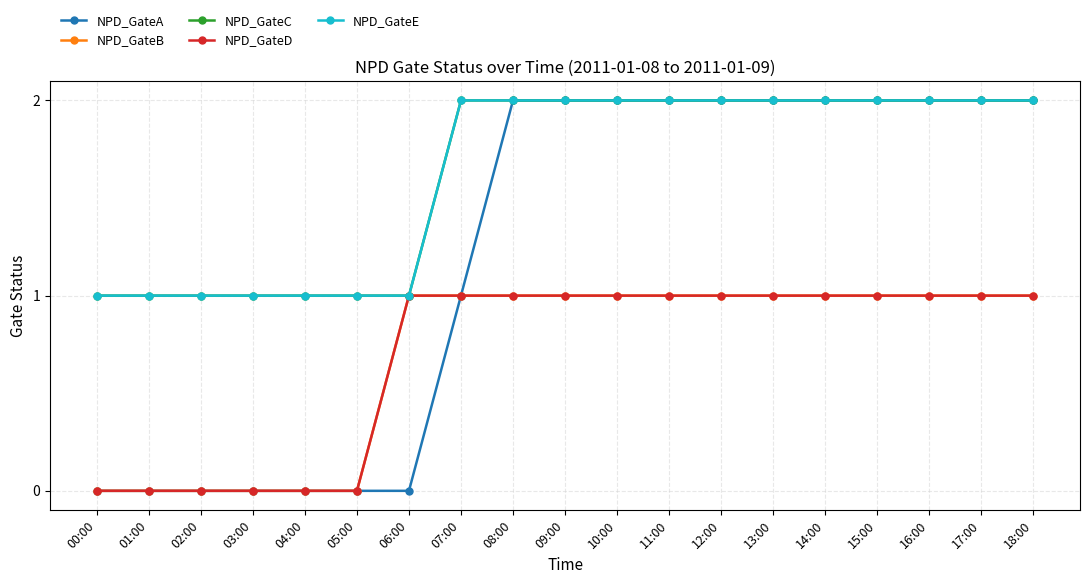

Reading left to right, transcribe all the data shown in this chart.

NPD_GateA: 00:00=0	01:00=0	02:00=0	03:00=0	04:00=0	05:00=0	06:00=0	07:00=1	08:00=2	09:00=2	10:00=2	11:00=2	12:00=2	13:00=2	14:00=2	15:00=2	16:00=2	17:00=2	18:00=2
NPD_GateB: 00:00=0	01:00=0	02:00=0	03:00=0	04:00=0	05:00=0	06:00=1	07:00=1	08:00=1	09:00=1	10:00=1	11:00=1	12:00=1	13:00=1	14:00=1	15:00=1	16:00=1	17:00=1	18:00=1
NPD_GateC: 00:00=1	01:00=1	02:00=1	03:00=1	04:00=1	05:00=1	06:00=1	07:00=2	08:00=2	09:00=2	10:00=2	11:00=2	12:00=2	13:00=2	14:00=2	15:00=2	16:00=2	17:00=2	18:00=2
NPD_GateD: 00:00=0	01:00=0	02:00=0	03:00=0	04:00=0	05:00=0	06:00=1	07:00=1	08:00=1	09:00=1	10:00=1	11:00=1	12:00=1	13:00=1	14:00=1	15:00=1	16:00=1	17:00=1	18:00=1
NPD_GateE: 00:00=1	01:00=1	02:00=1	03:00=1	04:00=1	05:00=1	06:00=1	07:00=2	08:00=2	09:00=2	10:00=2	11:00=2	12:00=2	13:00=2	14:00=2	15:00=2	16:00=2	17:00=2	18:00=2